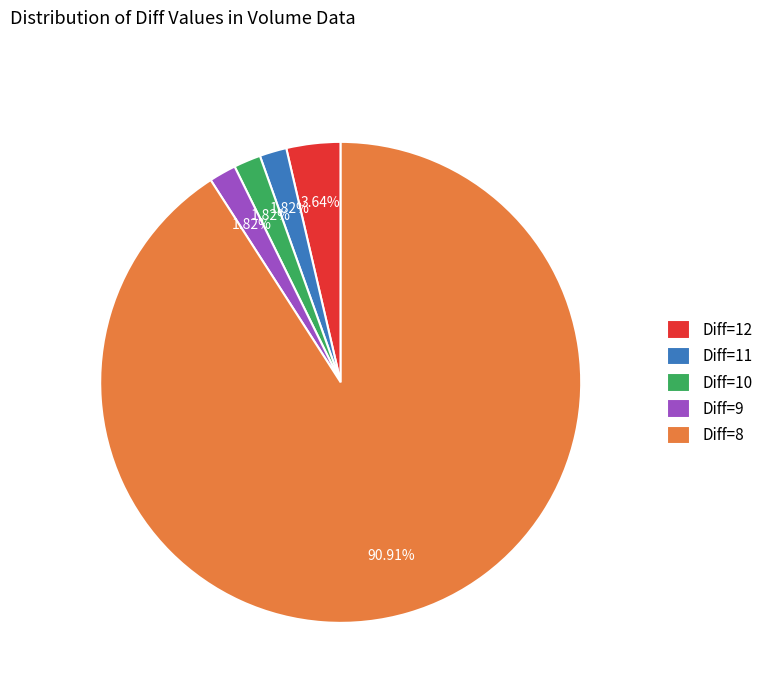

Which slice is the largest?

Diff=8